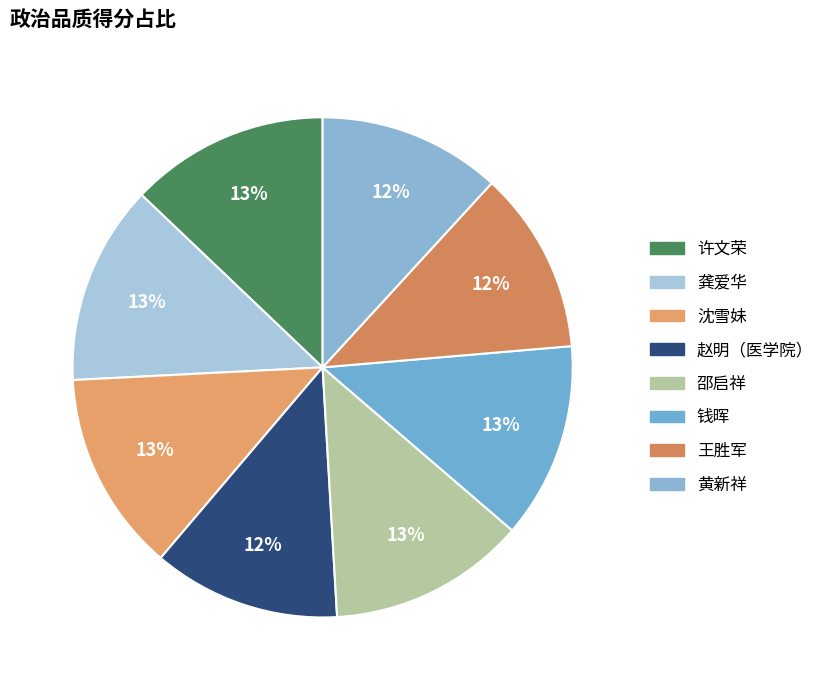

Which category has the smallest portion of the pie?

黄新祥